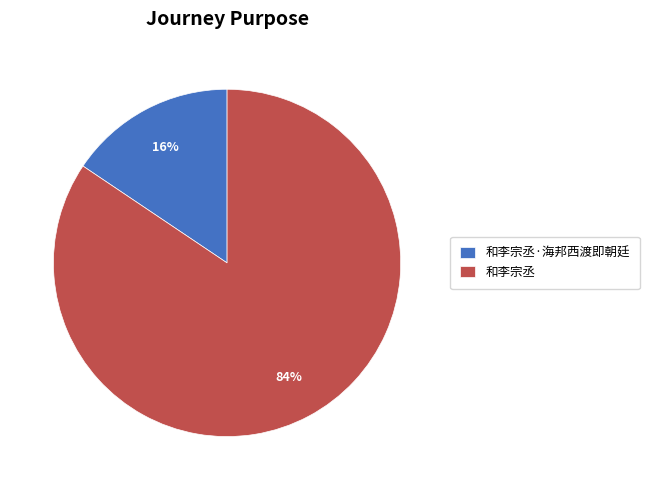

True or false: 和李宗丞 accounts for 84% of the total.

True